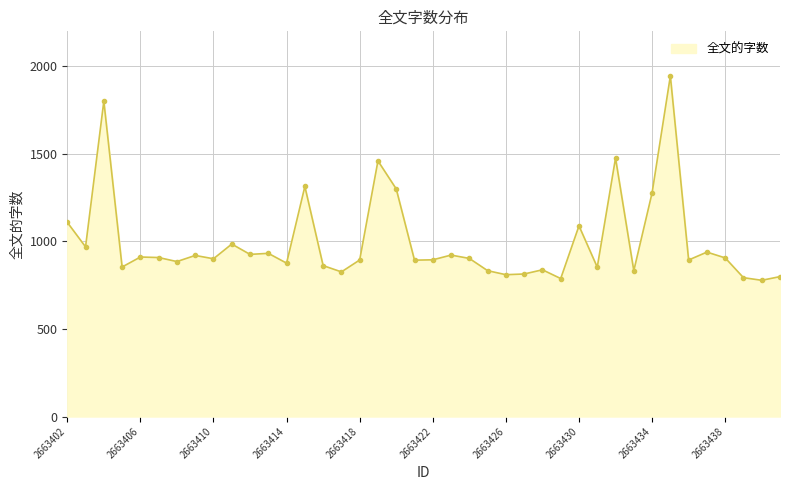

What is the value of the 11th point from the left?

926